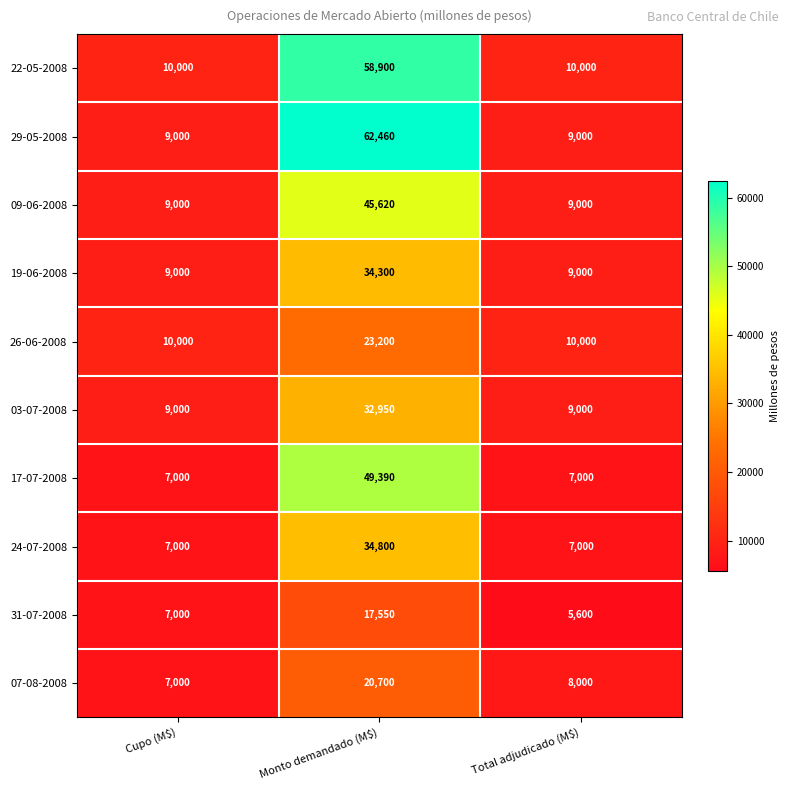

What is the approximate value of 24-07-2008 at Total adjudicado (M$)?

7000